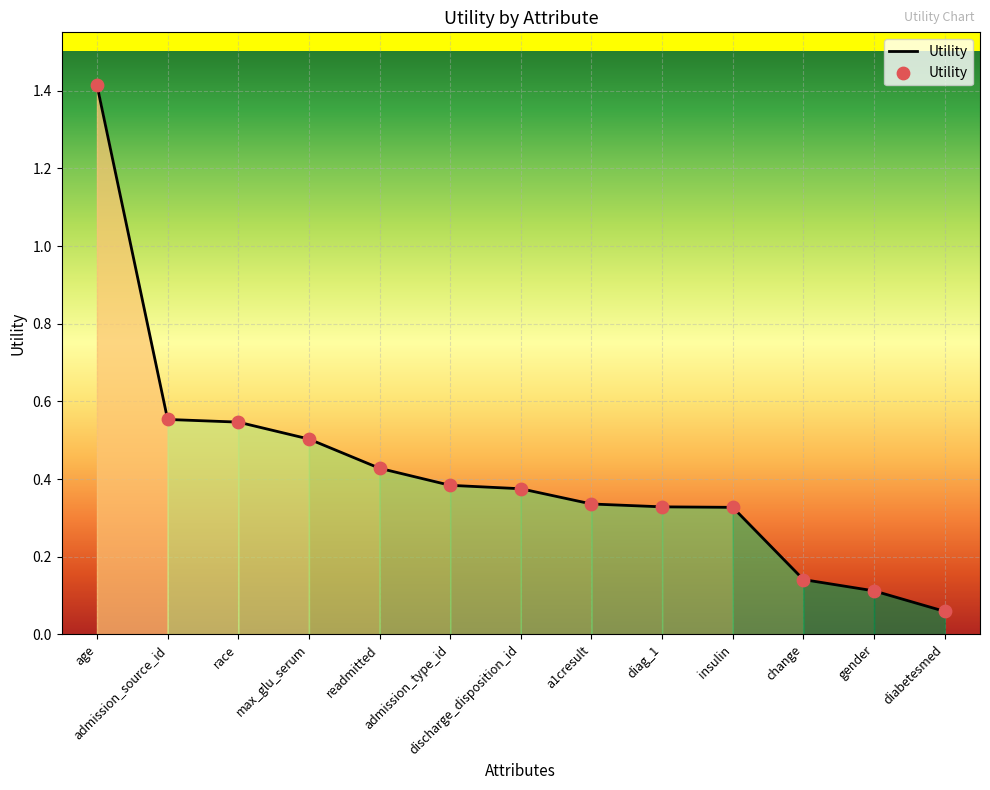

What is the change in value from race to change?

-0.4